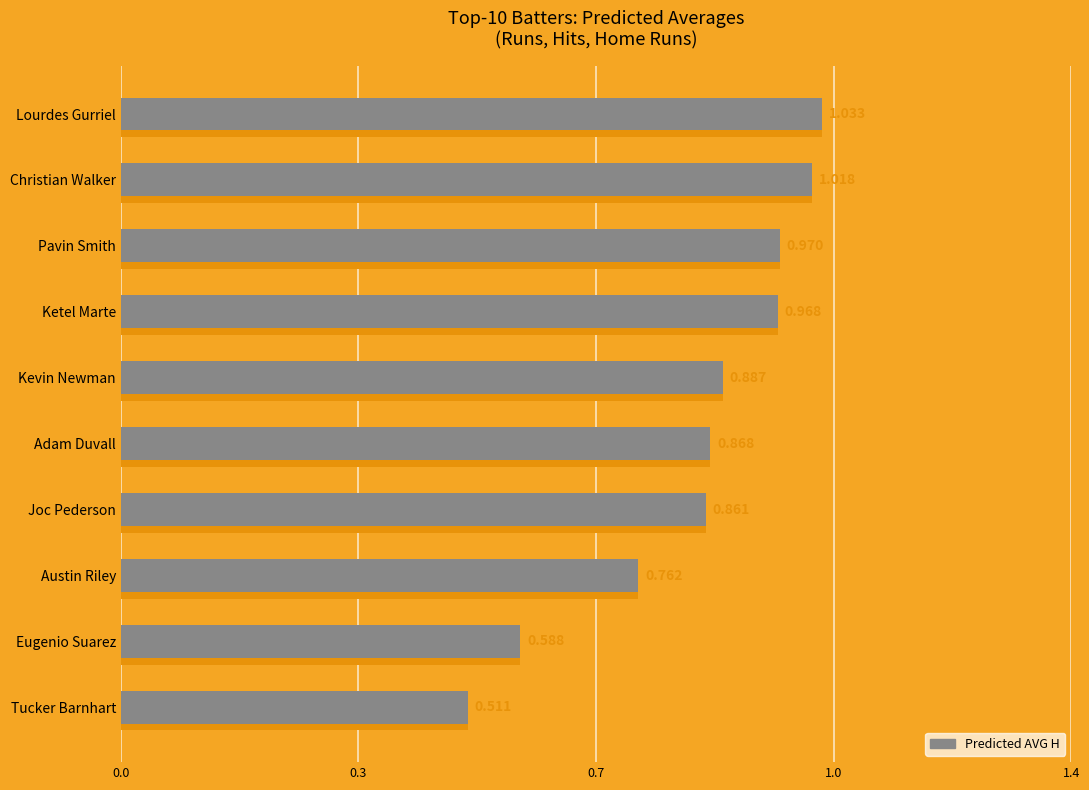

Between Eugenio Suarez and Lourdes Gurriel, which is larger?

Lourdes Gurriel